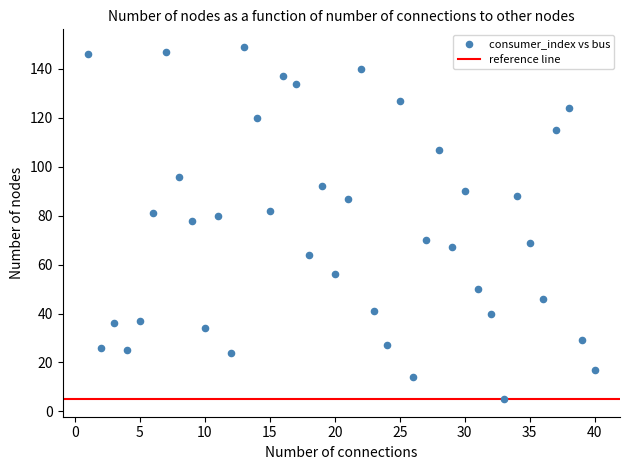

What is the range of Y values (max minus min)?

144